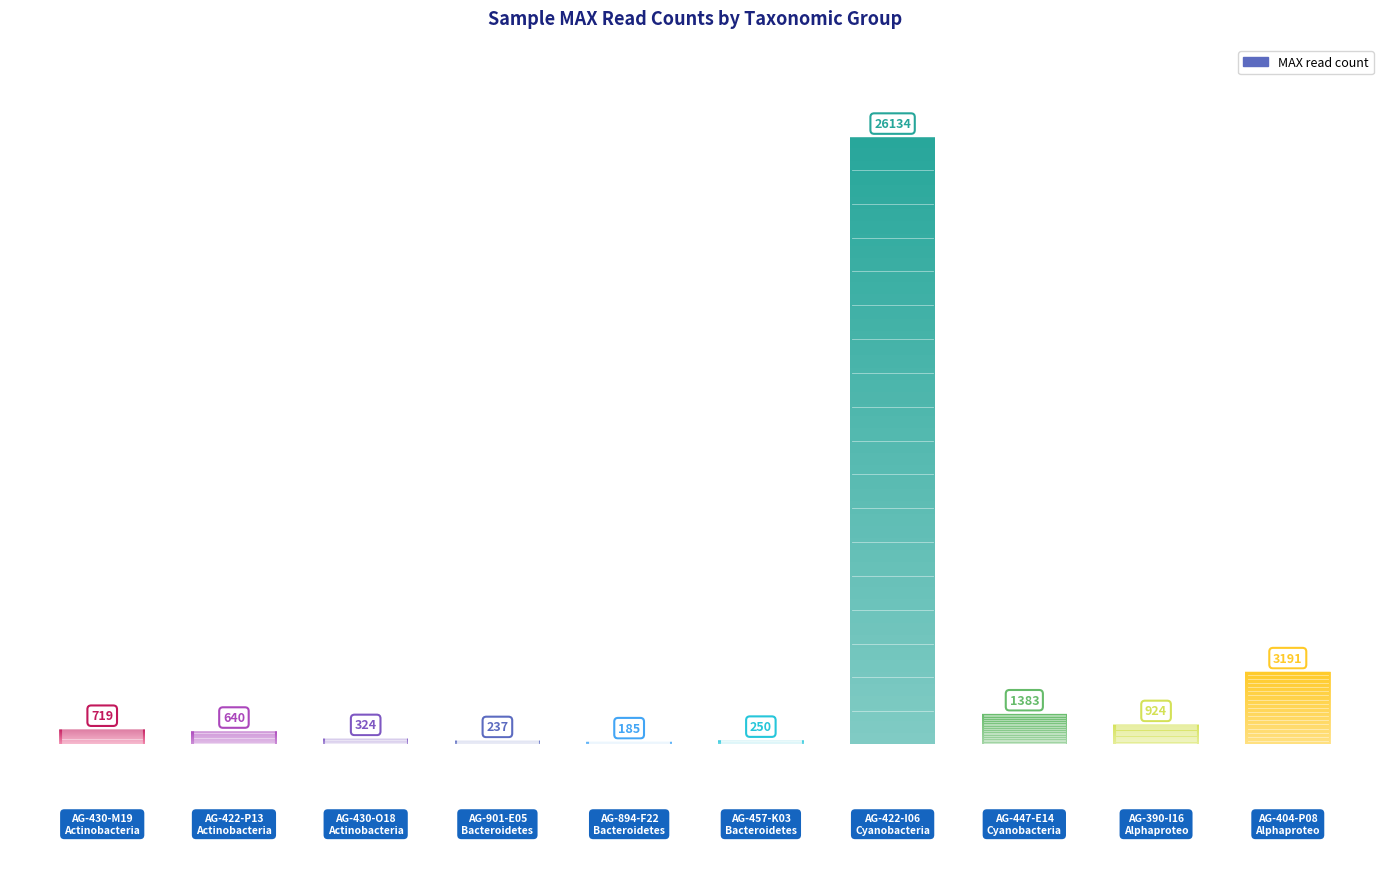

Approximately how many times larger is the value at AG-404-P08 compared to AG-390-I16?

3.5